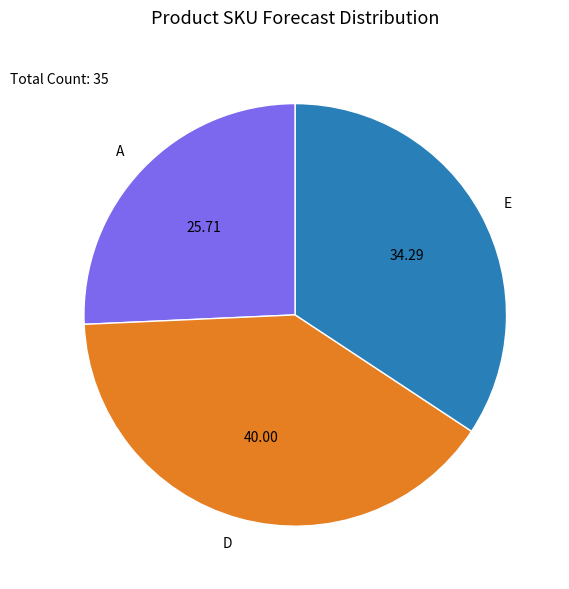

How many slices are in this pie chart?

3